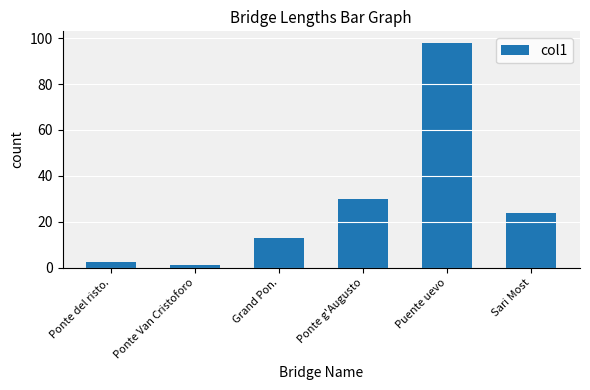

Rank the categories by value from lowest to highest.

Ponte Van Cristoforo, Ponte del risto., Grand Pon., Sari Most, Ponte g'Augusto, Puente uevo